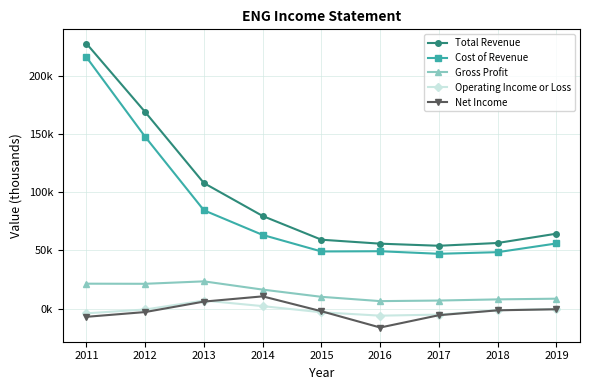

Does the chart have visible grid lines?

Yes